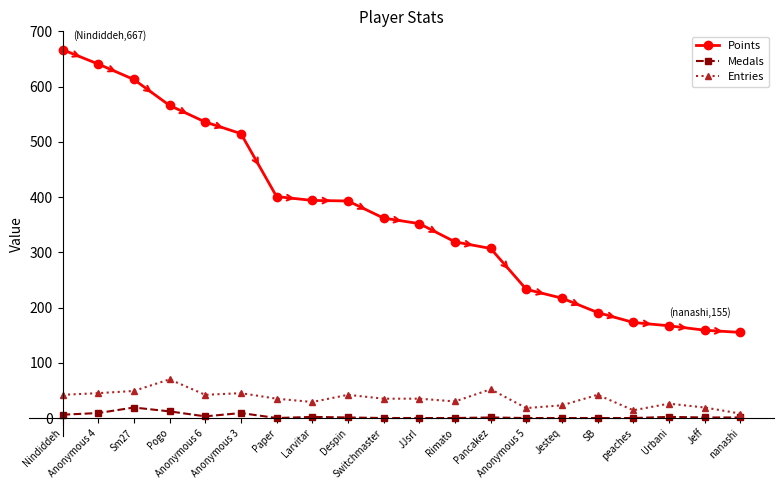

At JJsrl, list the series in order from smallest to largest.

Medals, Entries, Points